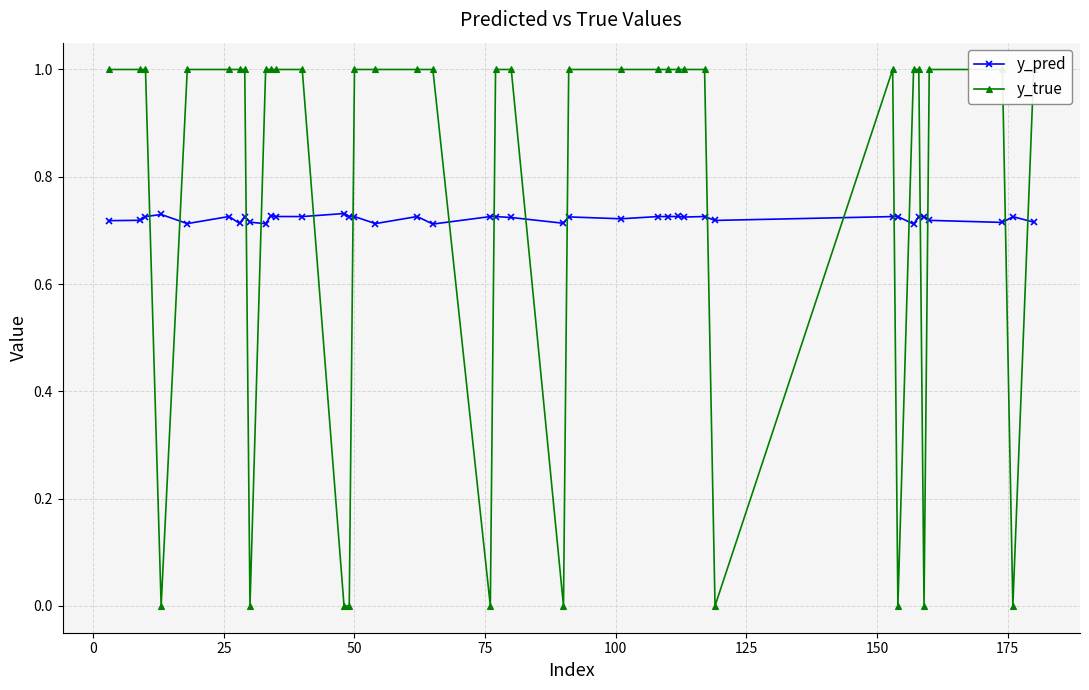

True or false: y_pred has more than 1 interior local peaks.

True